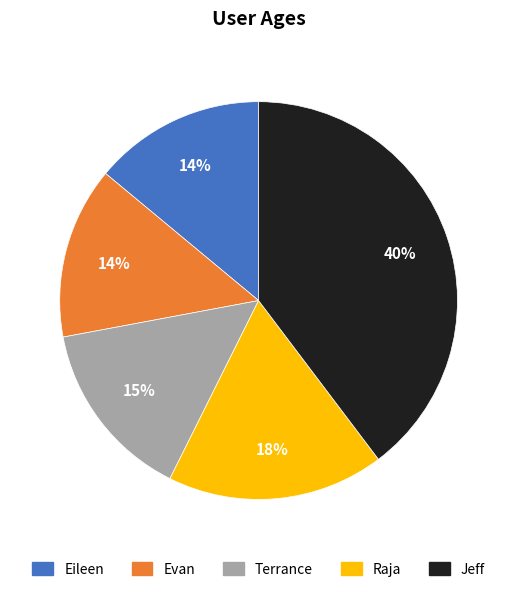

Combined, do Evan and Jeff account for over 50%?

Yes